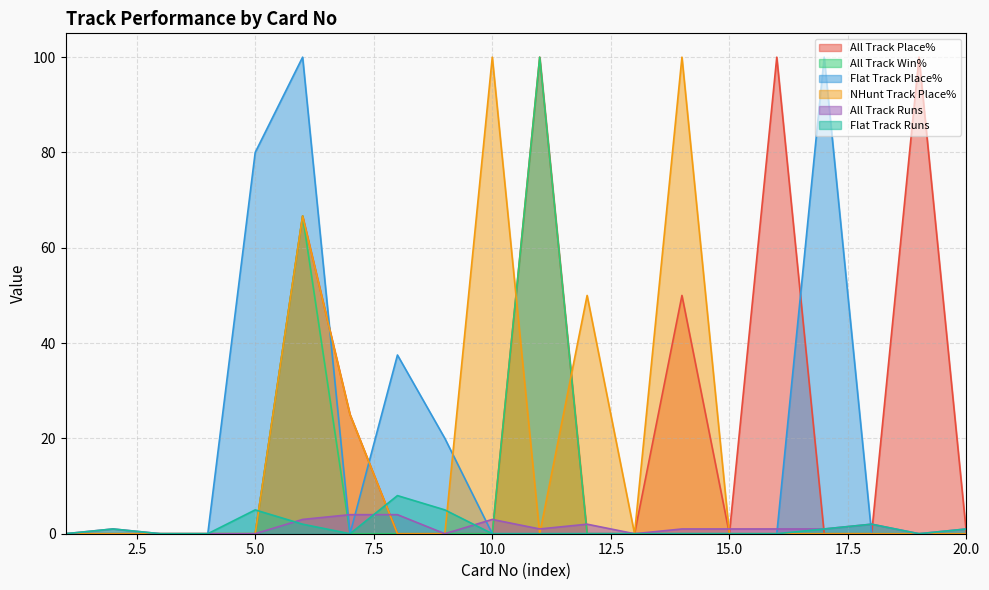

Is it true that Flat Track Place% equals 10.4 at 9?

False